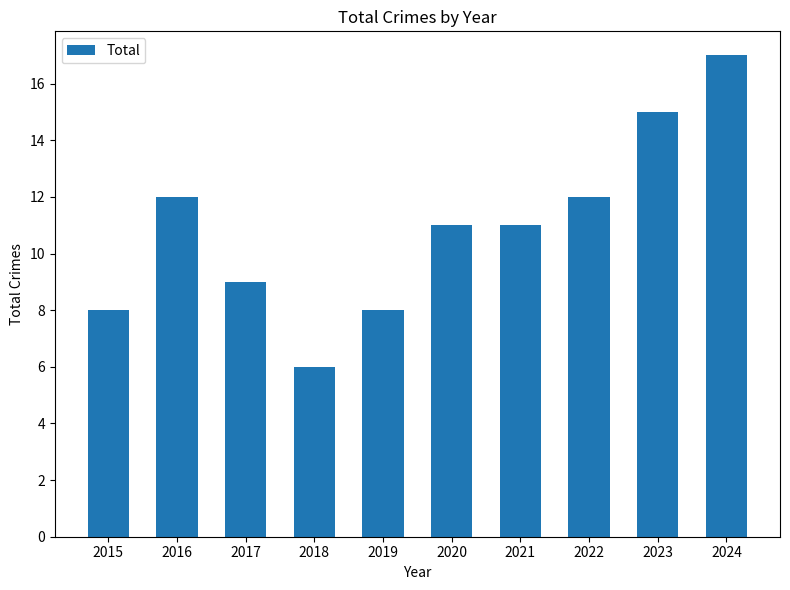

What is the difference between the maximum and minimum values?

11